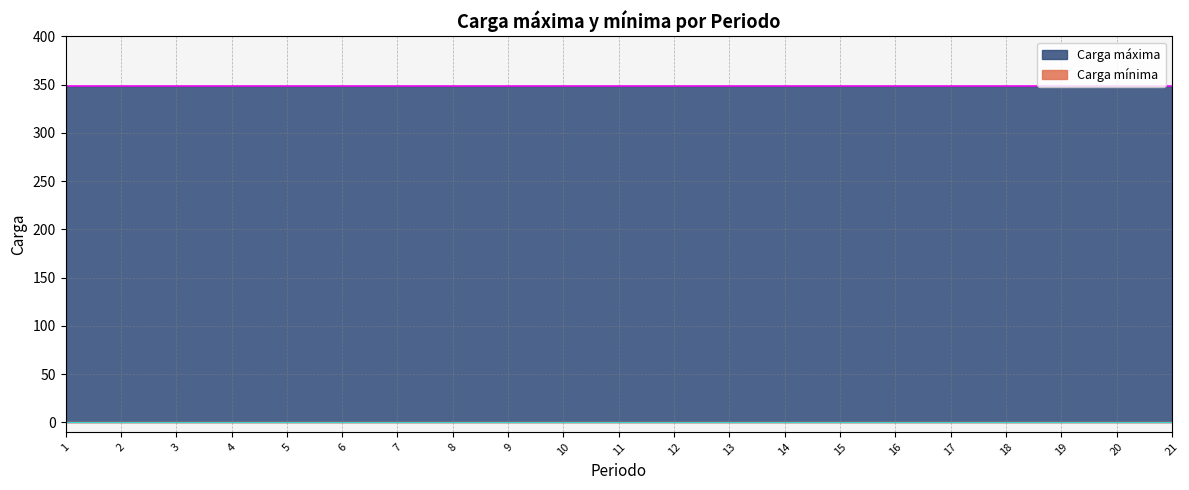

At which label does Carga mínima reach its peak?

1